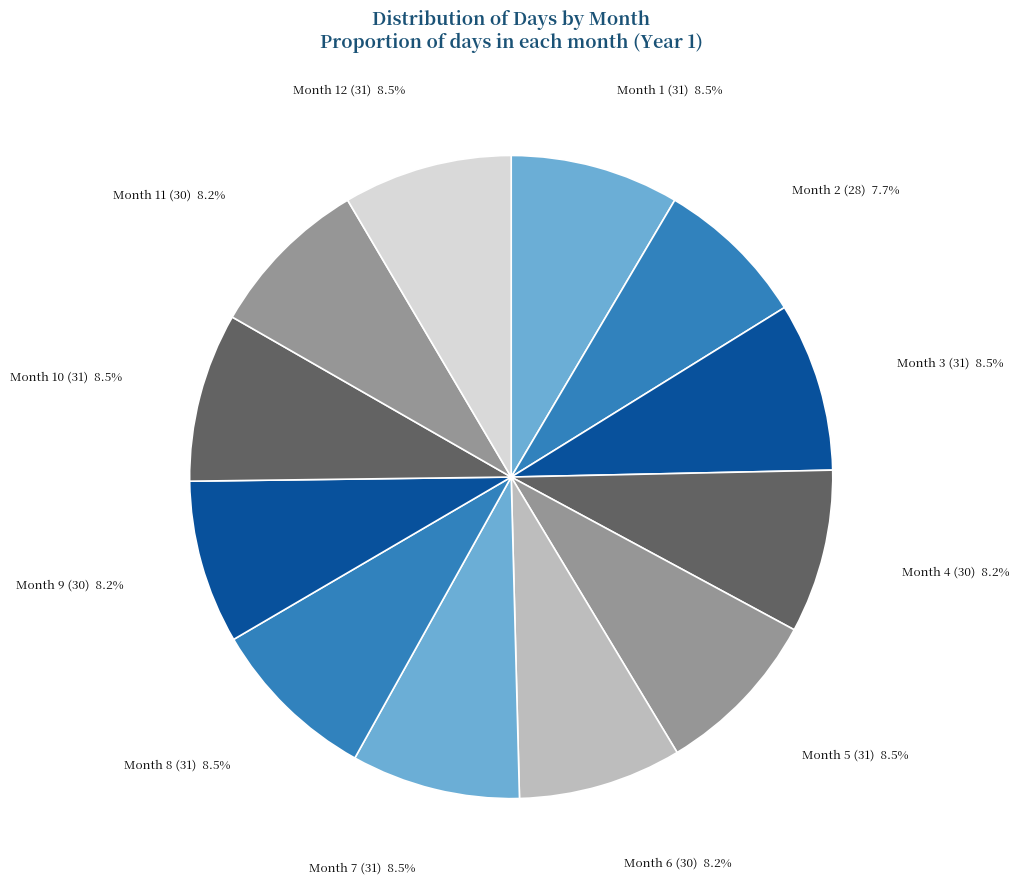

Does Month 11 (30) 8.2% account for over 50% of the chart?

No